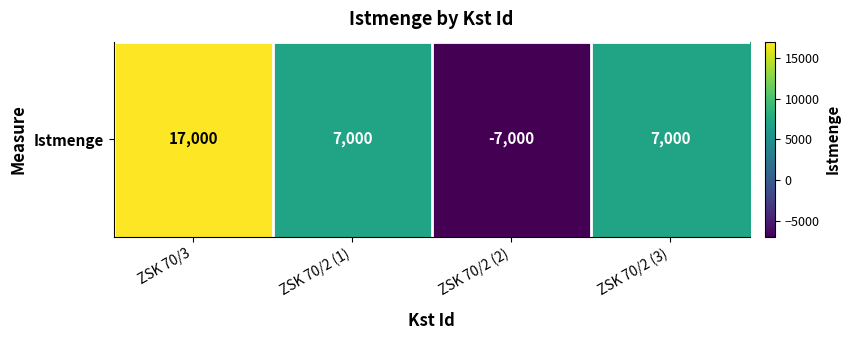

Reading left to right, what are all the values shown in this chart?

17000	7000	-7000	7000